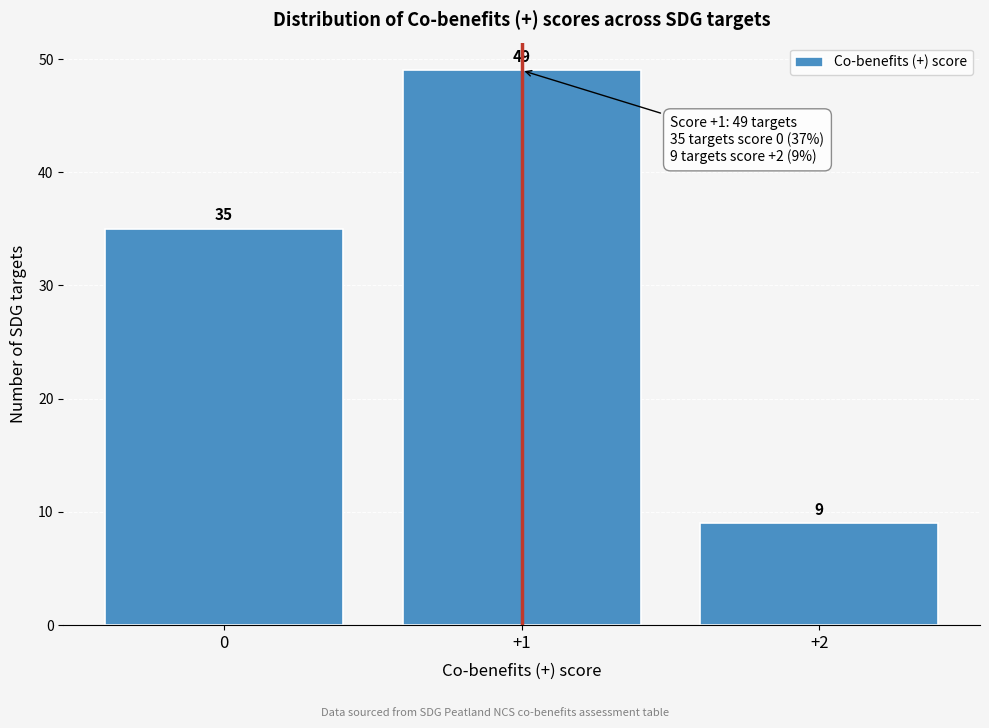

Over which range of the x-axis is the bar tallest?

0.5 to 1.5